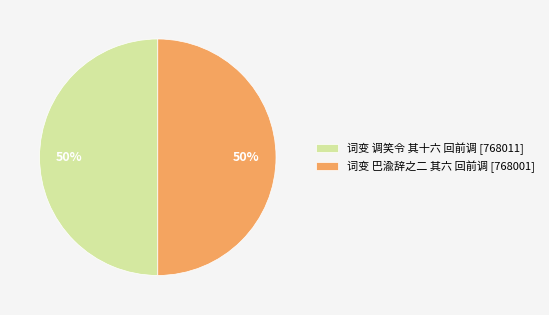

To the nearest percent, what portion does 词变 调笑令 其十六 回前调 [768011] represent?

50%